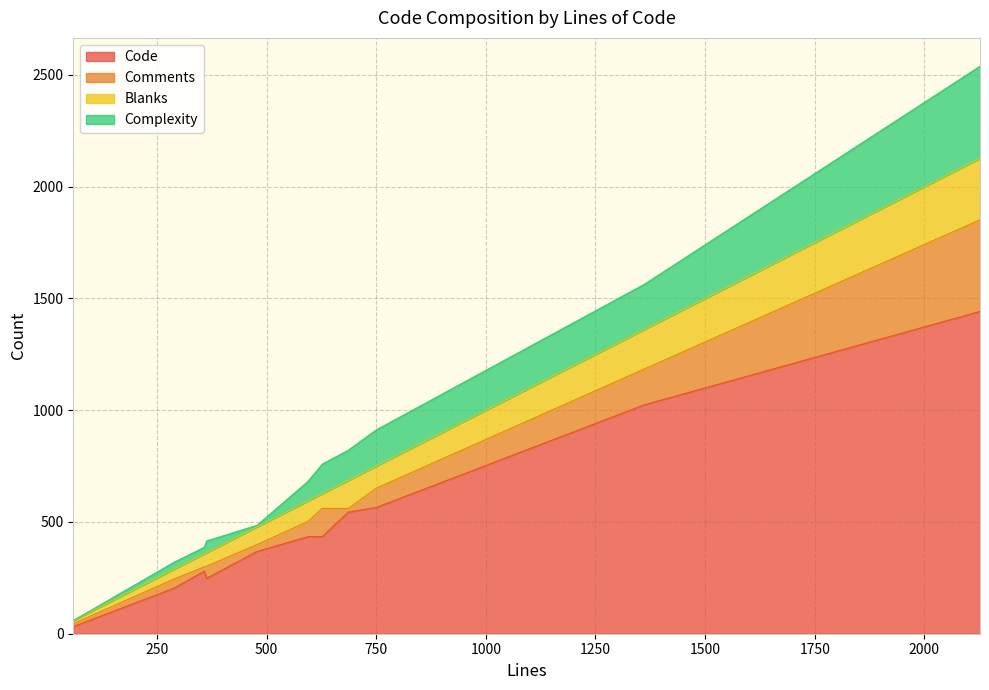

True or false: Comments and Blanks intersect in this chart.

True